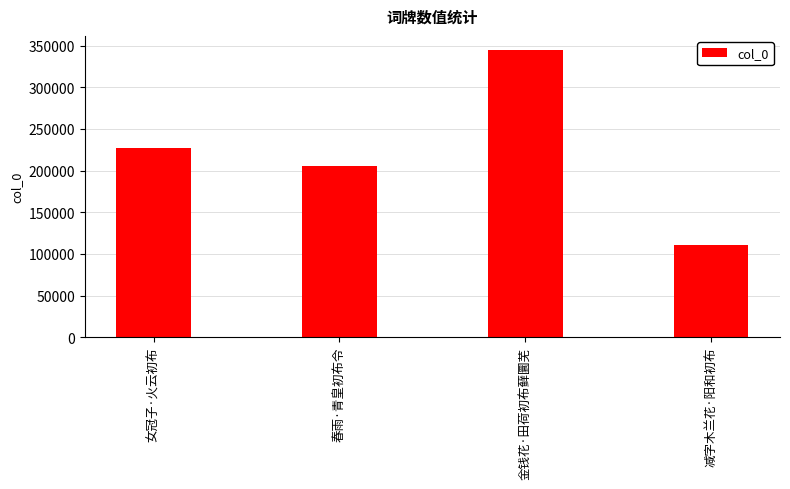

Is it true that the value at 减字木兰花·阳和初布 is 22982?

False